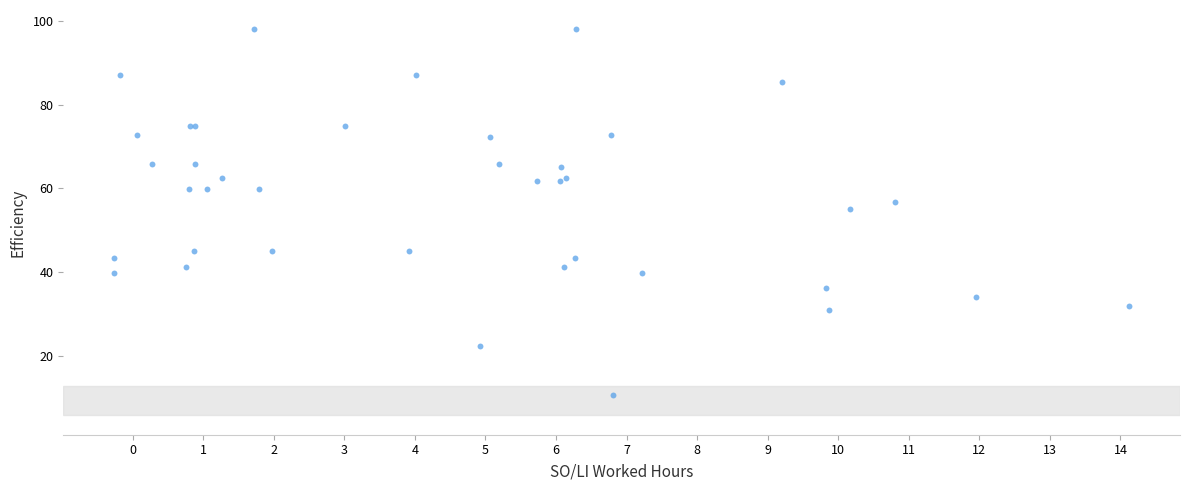

What Y value in the scatter plot is closest to 54?

55.1